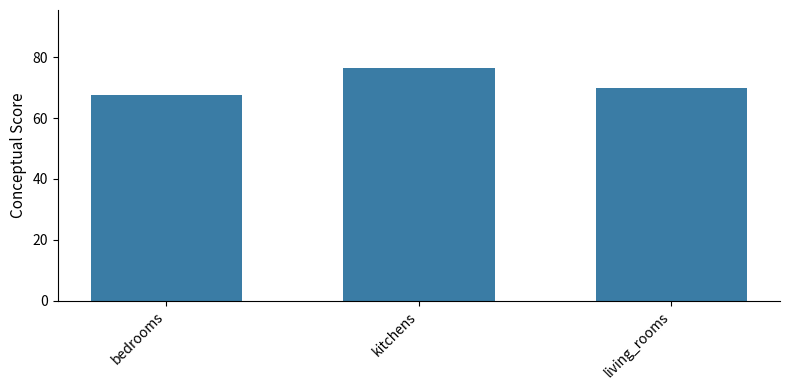

What is the change in value from kitchens to living_rooms?

-6.6